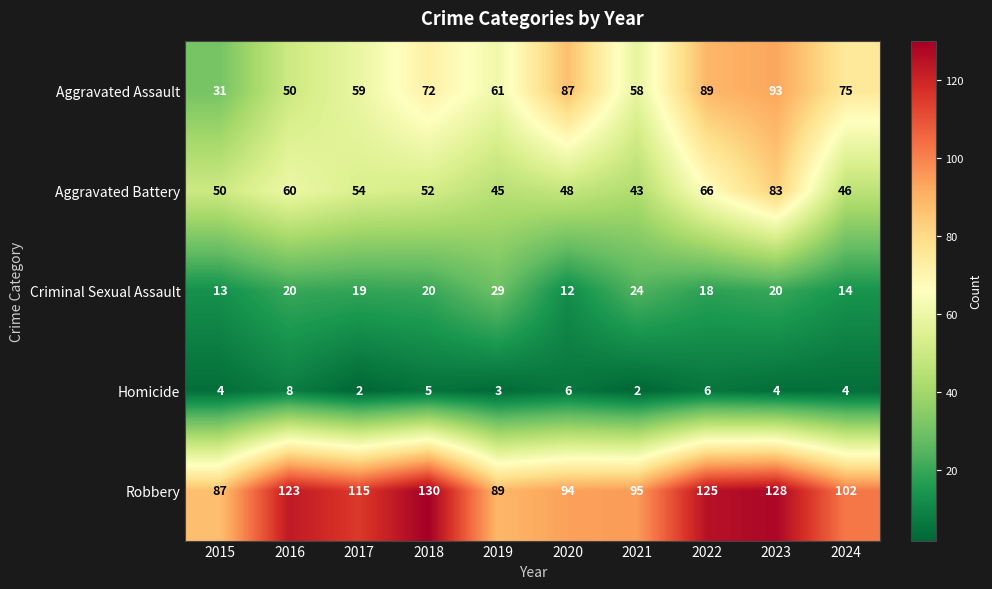

Between 2017 and 2020, which series saw the biggest shift?

Aggravated Assault